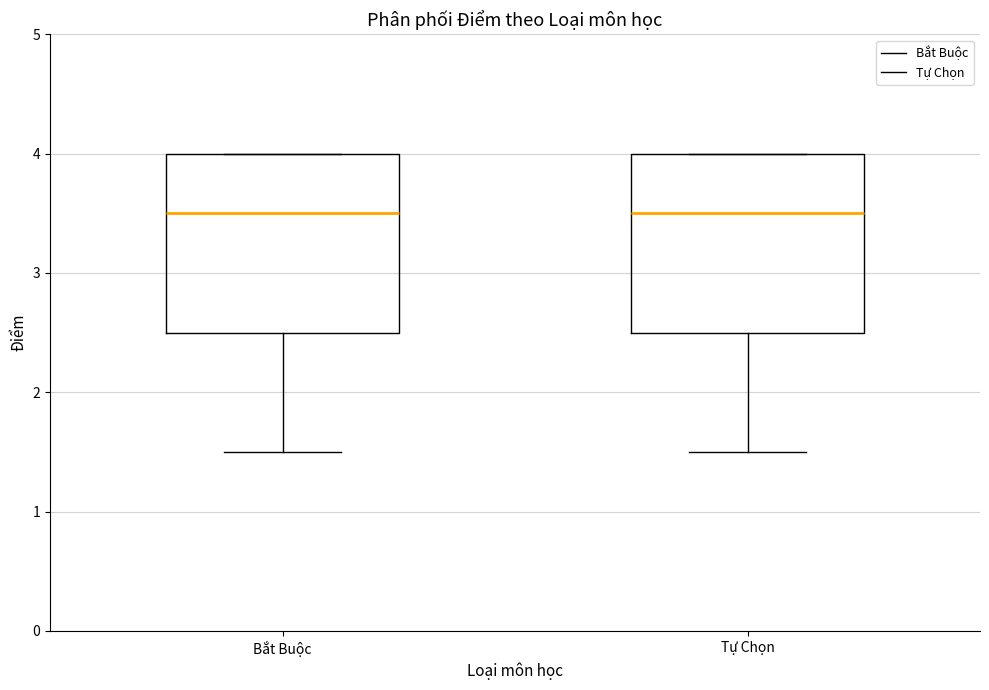

Where is the upper edge of the box for Bắt Buộc on the y-axis? The values are not printed on the chart, so give them approximately, as read against the axis.

4.0